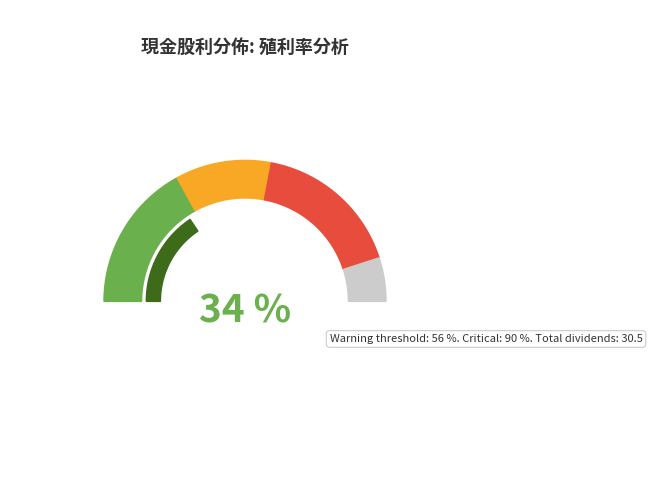

Does 2019 represent more than half of the total?

No